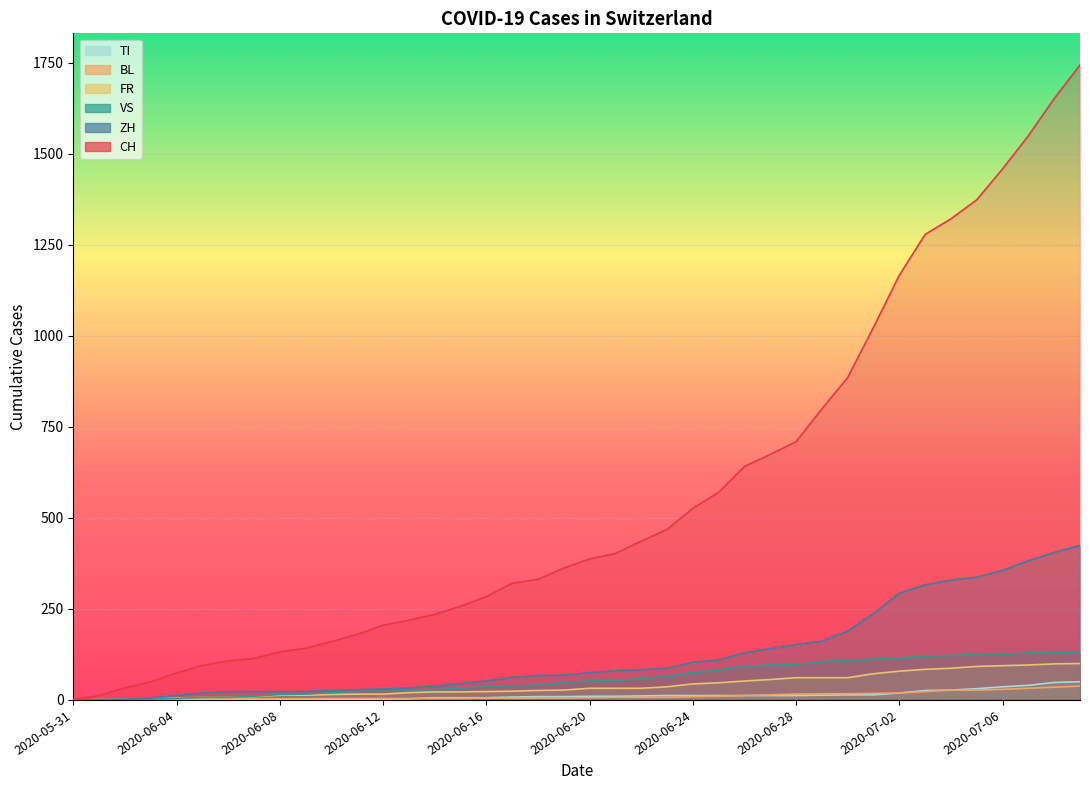

What is the sum of all TI values?

479